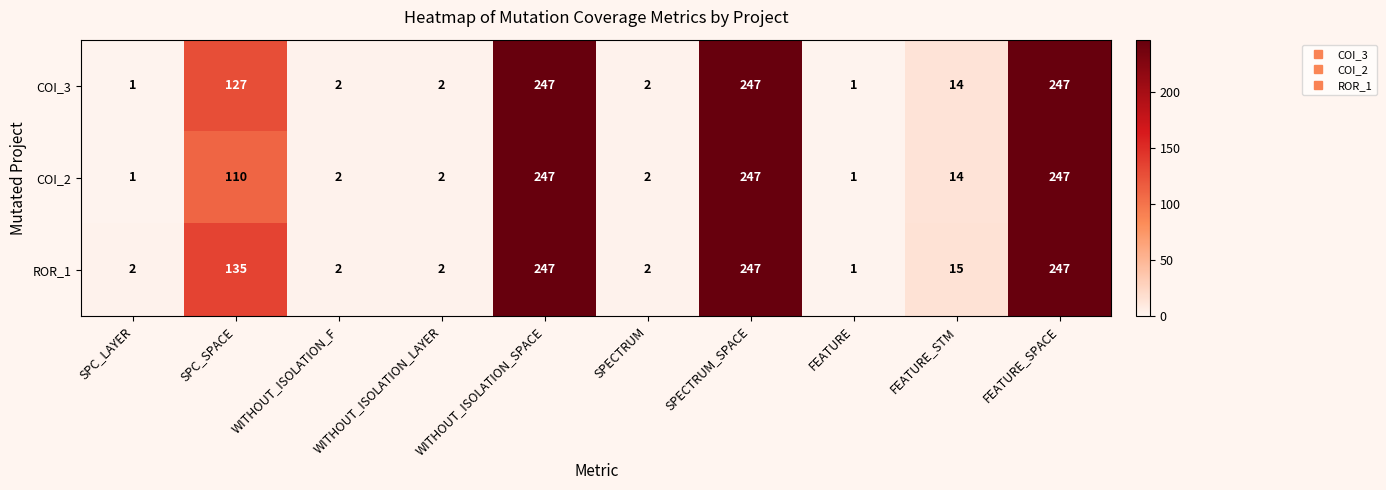

Rank the series by their average value, from highest to lowest.

ROR_1, COI_3, COI_2